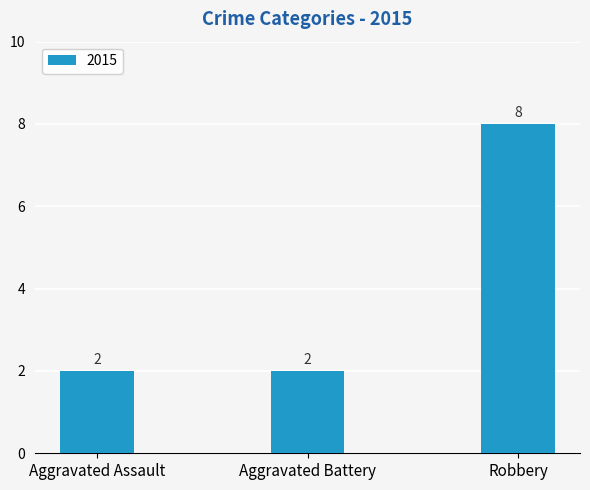

The chart shows a value of 2 at Aggravated Battery. True or false?

True